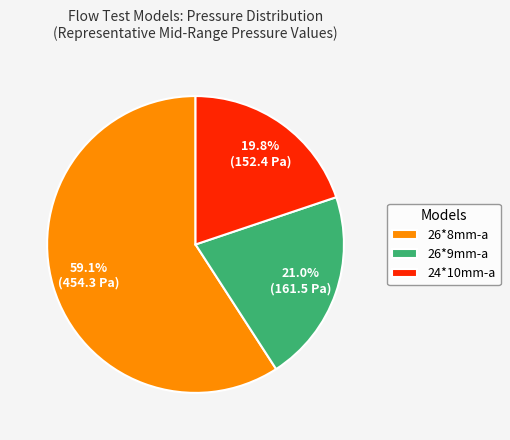

To the nearest percent, what is the average slice percentage?

33%